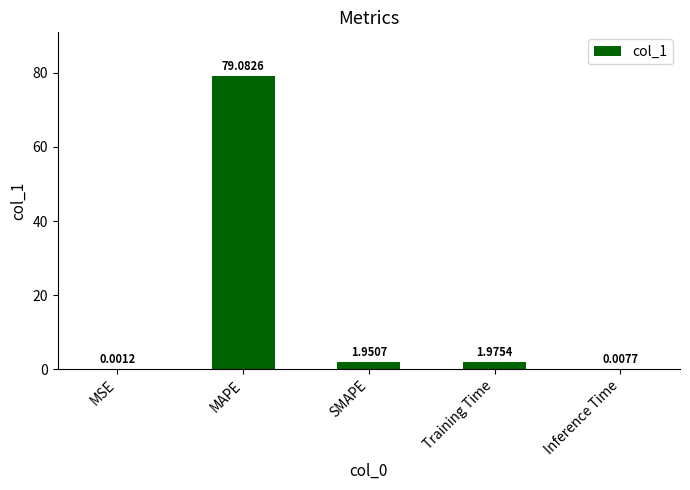

What is the change in value from SMAPE to Inference Time?

-1.9